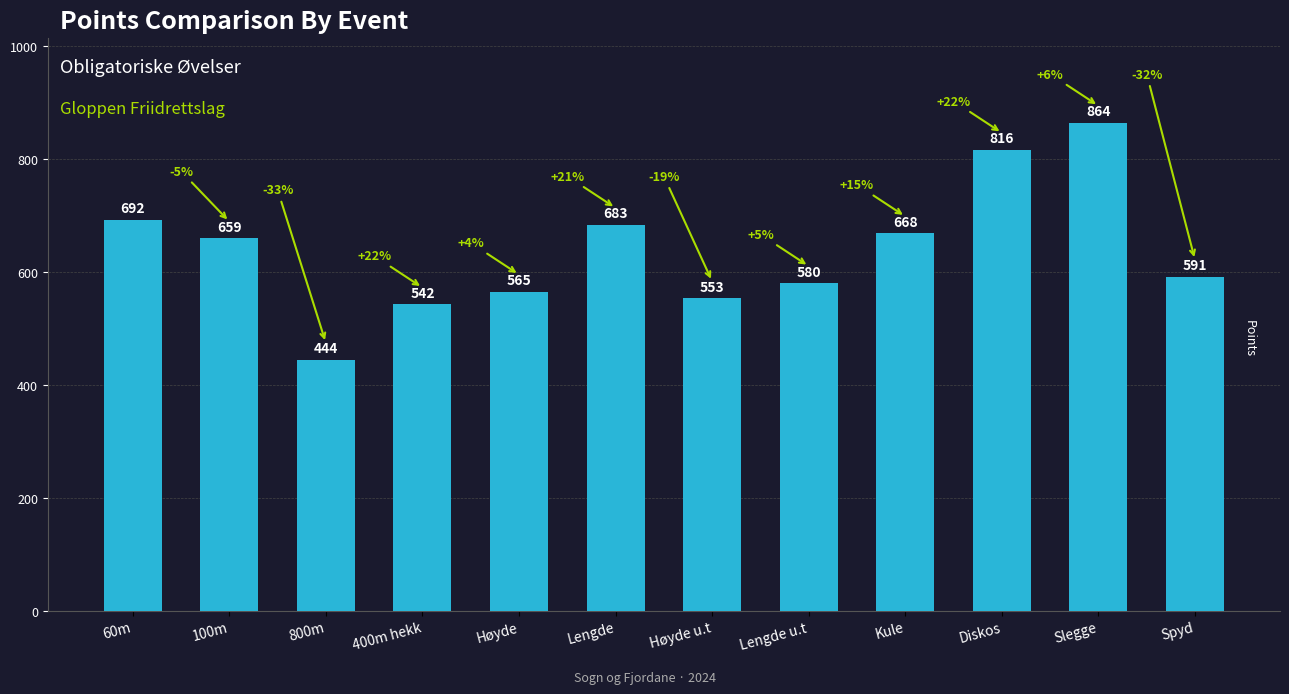

Rank the categories by value from lowest to highest.

800m, 400m hekk, Høyde u.t, Høyde, Lengde u.t, Spyd, 100m, Kule, Lengde, 60m, Diskos, Slegge